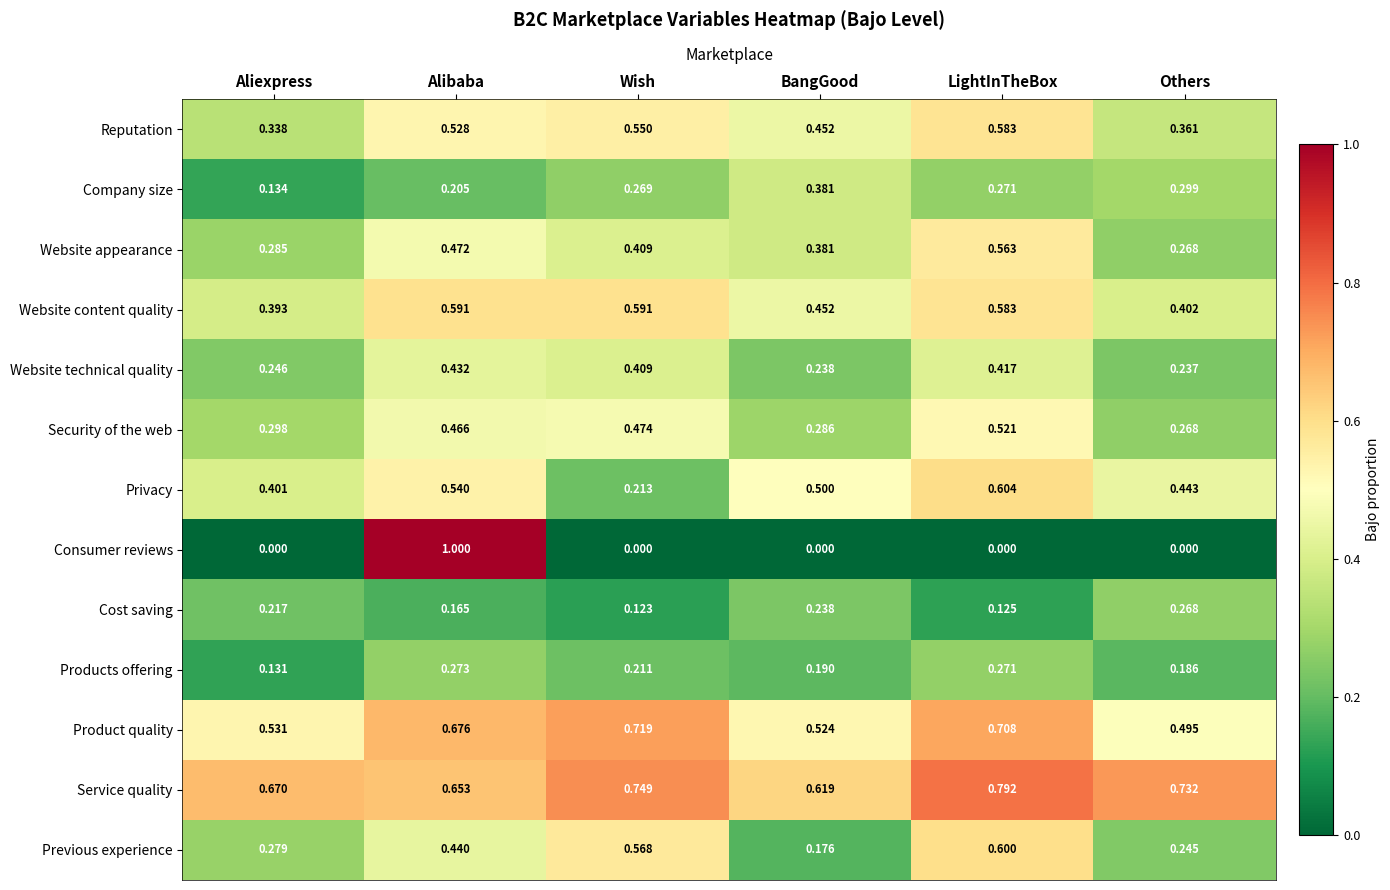

Which series has the widest spread of values?

Consumer reviews